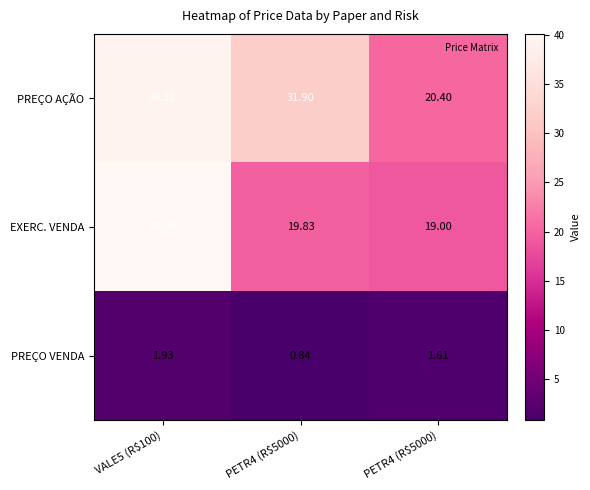

How many data points does each series have?

3